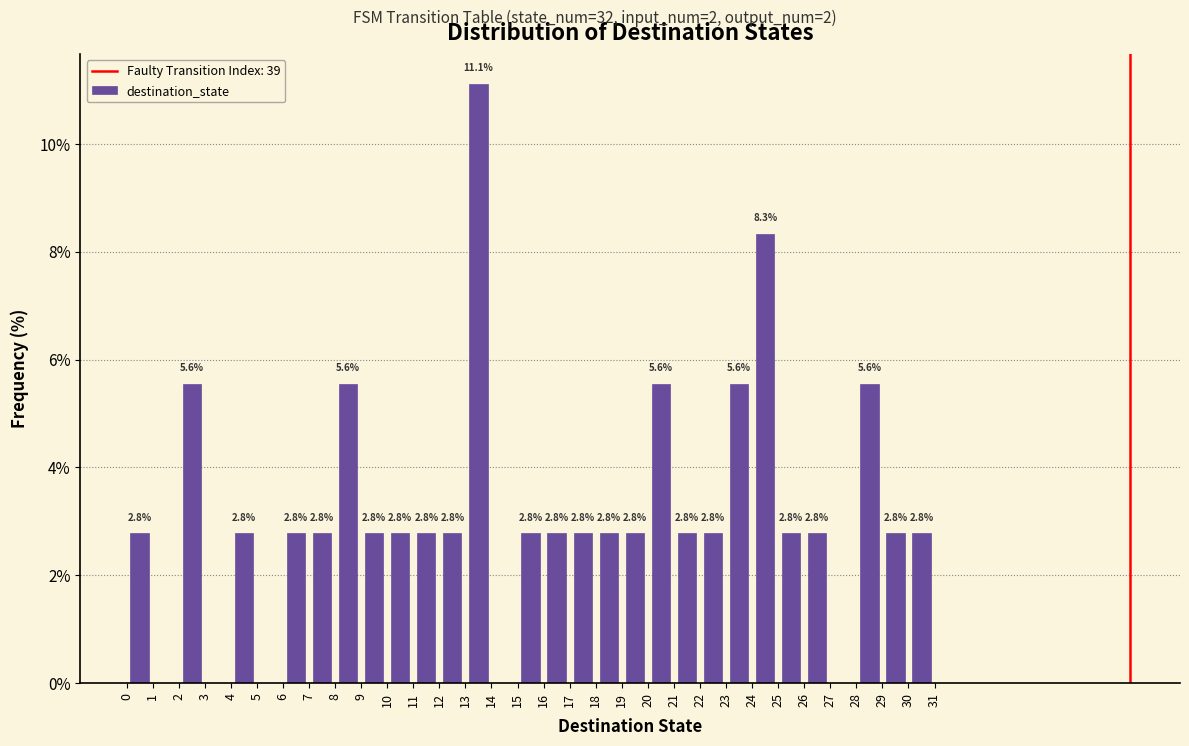

Which range on the x-axis has the tallest bar?

13 to 14